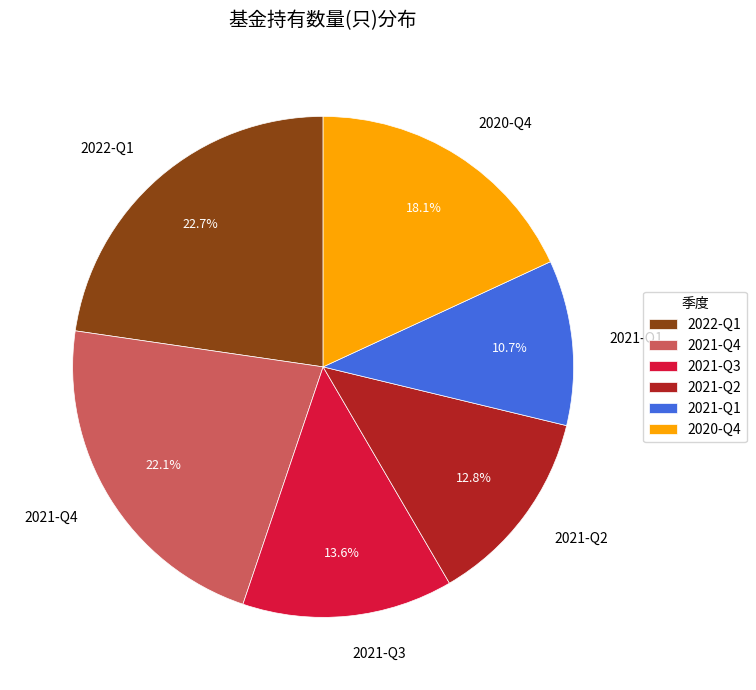

Count the number of slices in the pie.

6